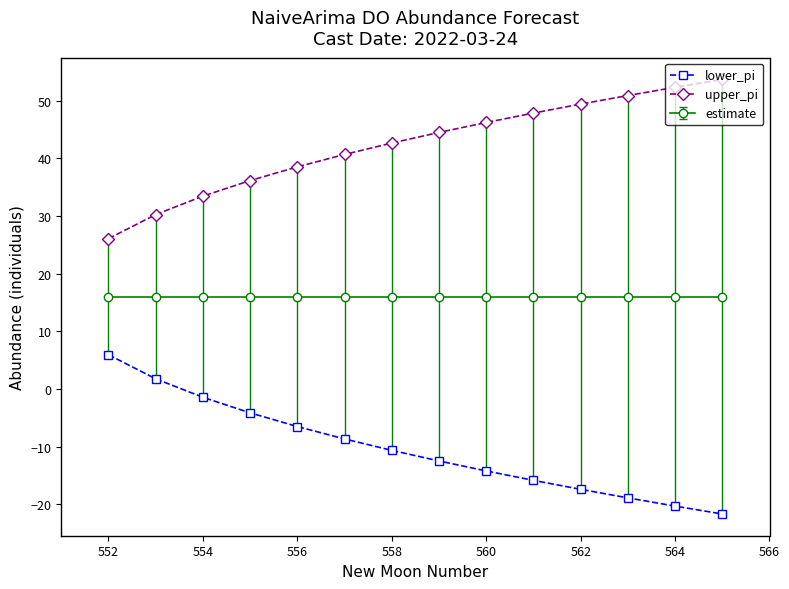

What is the difference between the maximum and minimum values in the upper_pi series?

27.6